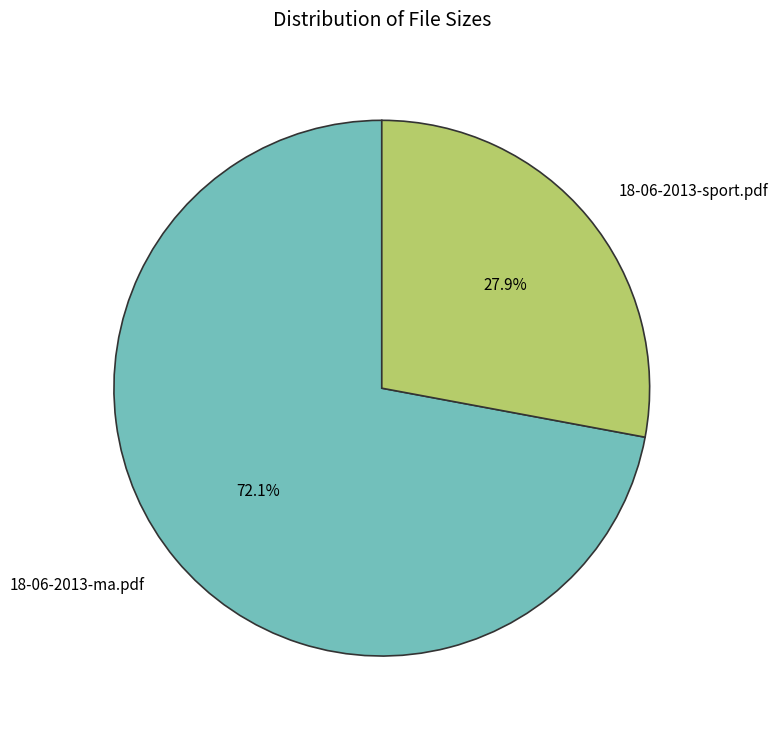

Combined, do 18-06-2013-ma.pdf and 18-06-2013-sport.pdf account for over 50%?

Yes